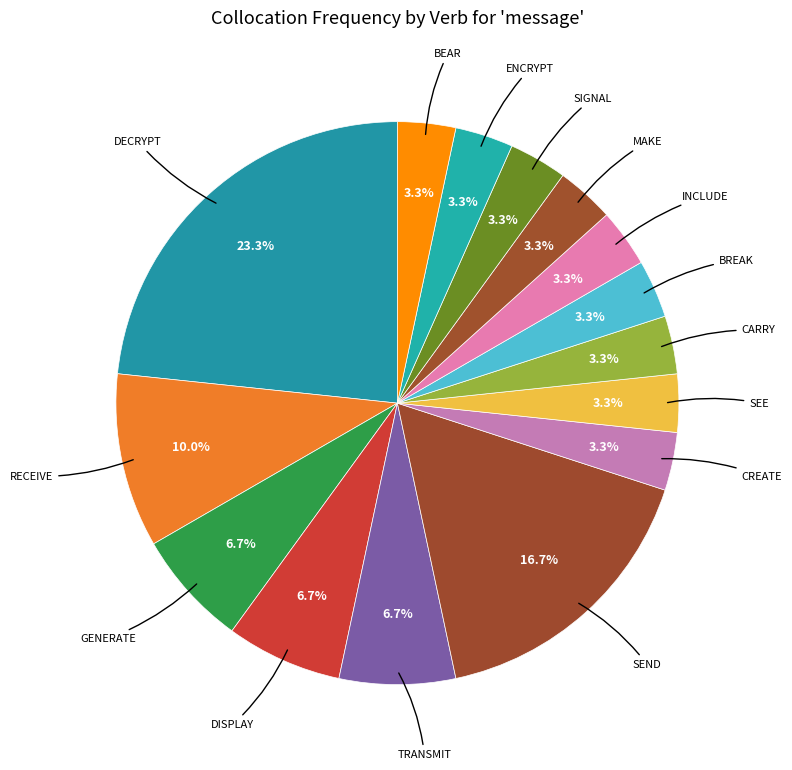

Which category has the biggest portion of the pie?

decrypt